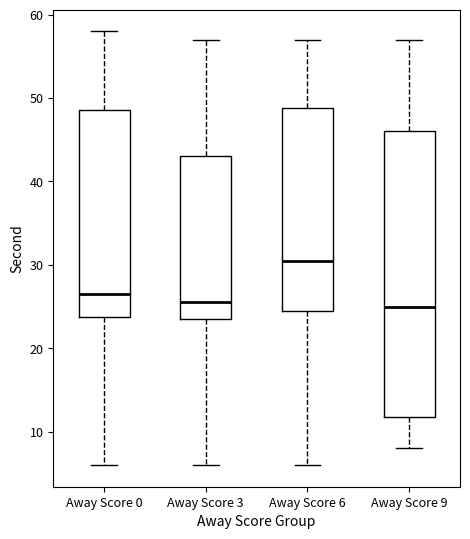

Reading left to right, transcribe this box plot: for each box, give where its median line is, the range the box spans, and where its two whiskers end, as read against the y-axis. The values are not printed on the chart, so give them approximately, as read against the axis.

Away Score 0: median 27, box 24 to 49, whiskers 6 to 58
Away Score 3: median 26, box 24 to 43, whiskers 6 to 57
Away Score 6: median 31, box 25 to 49, whiskers 6 to 57
Away Score 9: median 25, box 12 to 46, whiskers 8 to 57